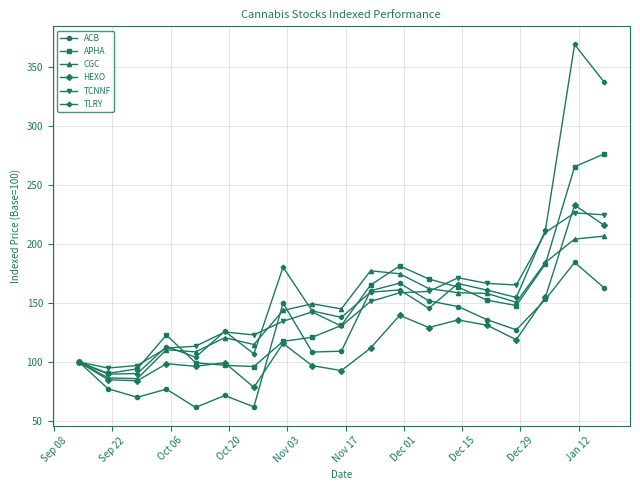

What is the smallest value displayed?

61.6